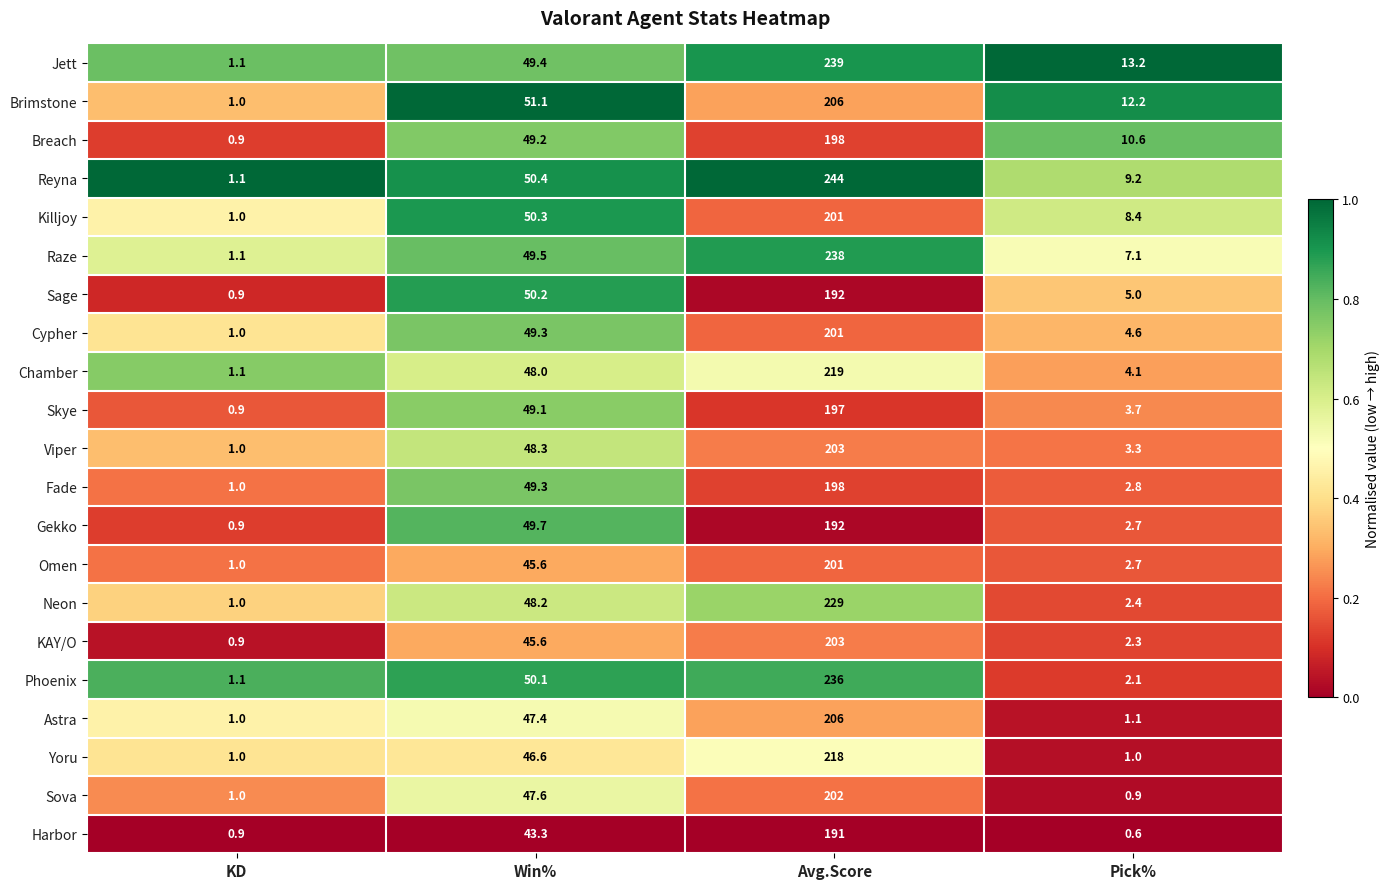

True or false: Jett has a value of 13.2 at Pick%.

True